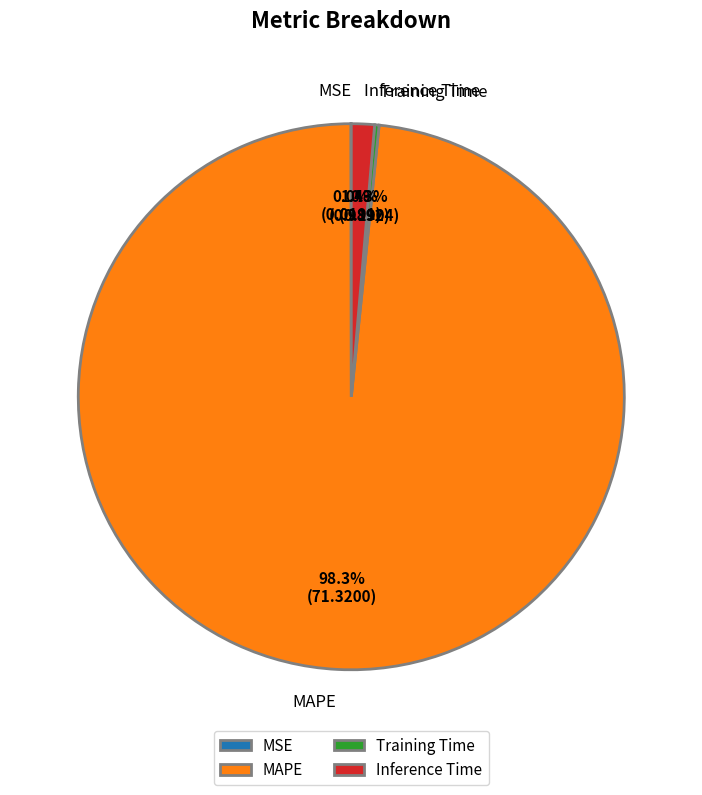

True or false: MAPE accounts for 98% of the total.

True